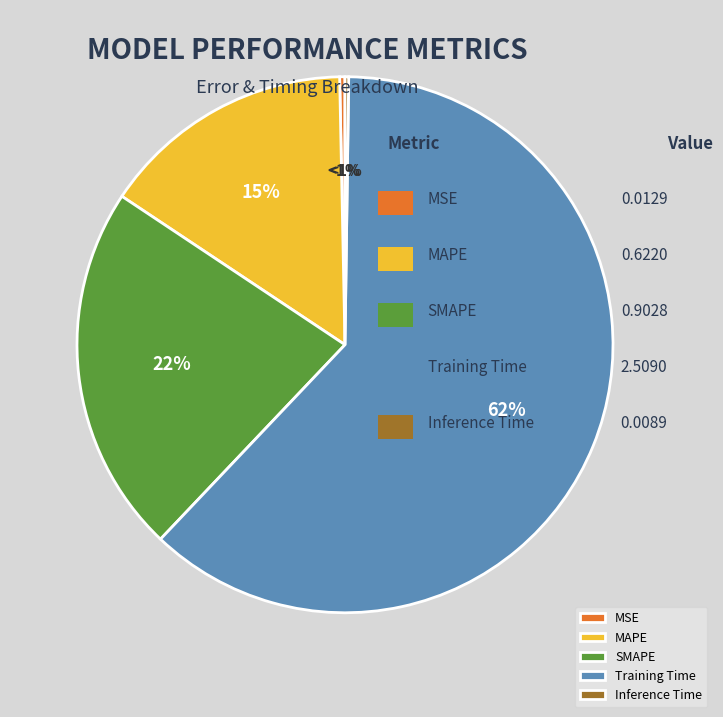

To the nearest percent, what is the difference between the MAPE and Training Time slice percentages?

47%